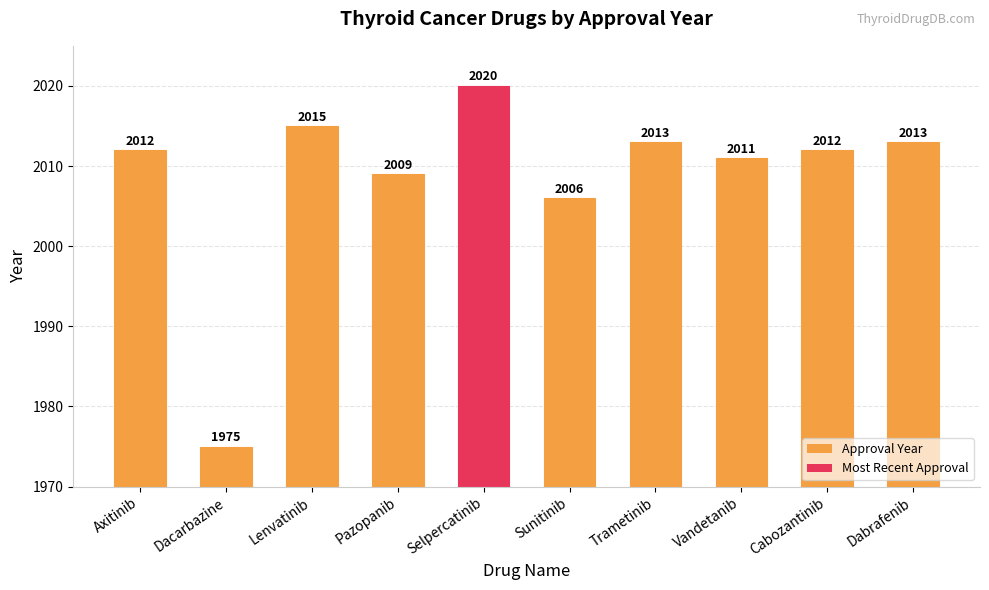

What is the ratio of the value at Trametinib to the value at Lenvatinib?

1.0